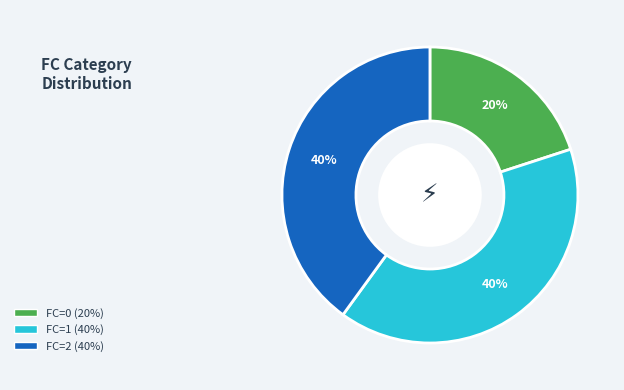

To the nearest percent, what is the difference between the largest and smallest slice percentages?

20%